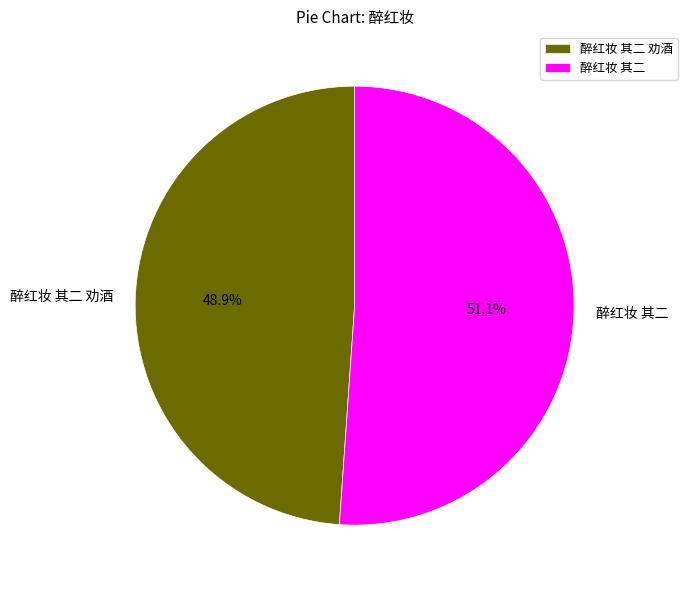

Which slice is the largest?

醉红妆 其二